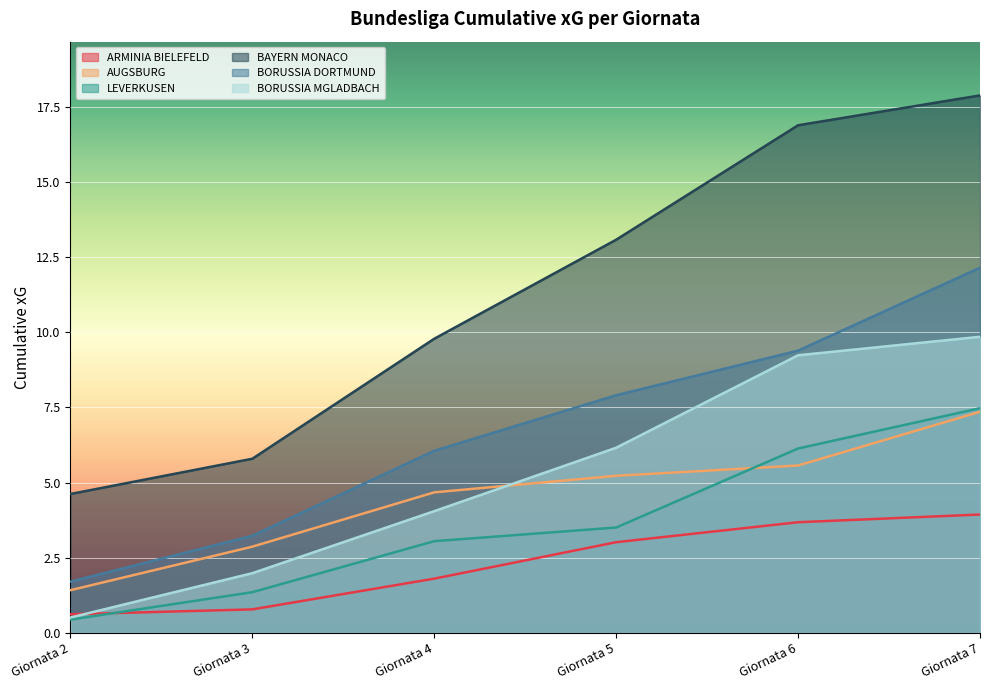

What is the total value across all series at Giornata 7?

58.7